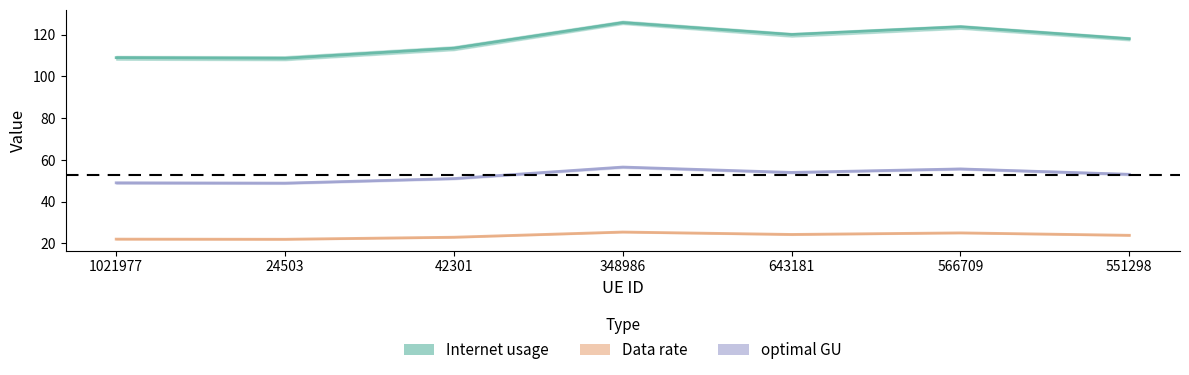

The optimal GU series shows 34.6 at 24503. True or false?

False